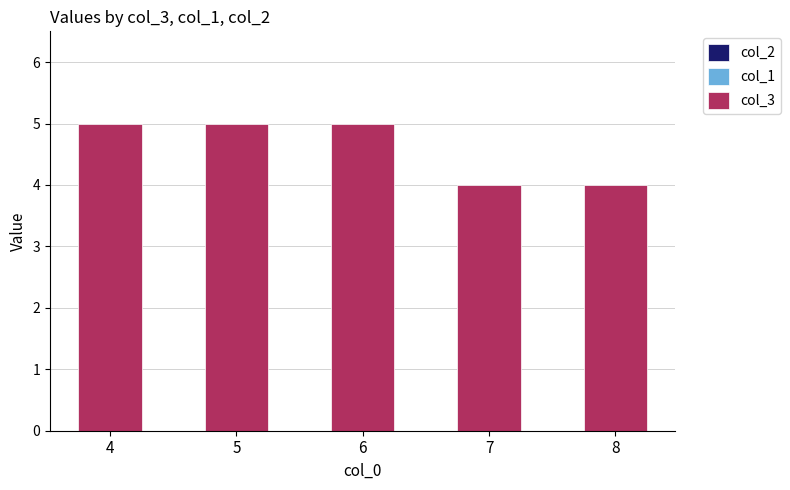

Is it true that the value at 8 is 4?

True